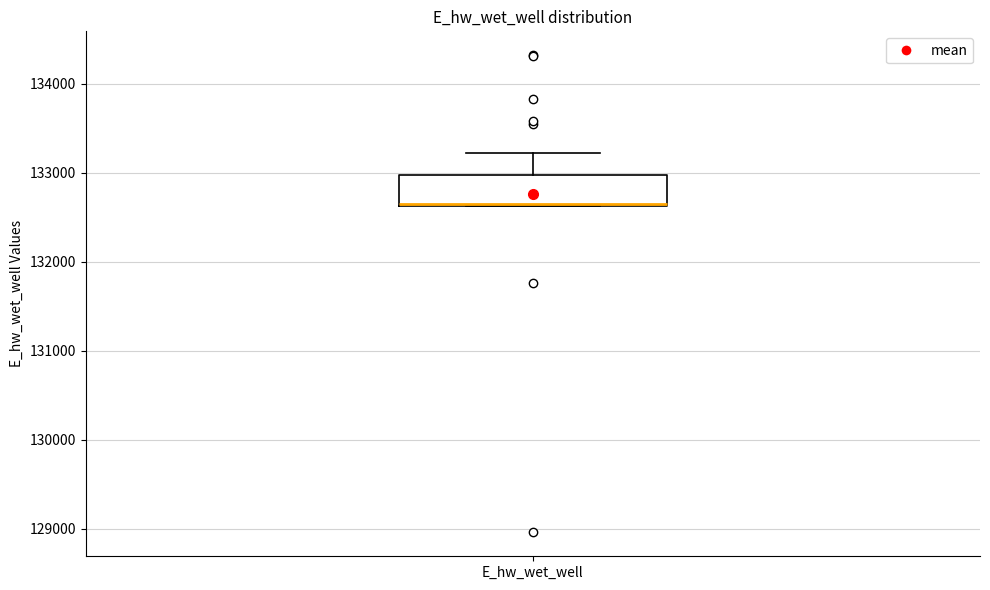

Transcribe this box plot: give where the median line is, the range the box spans, and where the two whiskers end, as read against the y-axis. The values are not printed on the chart, so give them approximately, as read against the axis.

median 132600 (drawn on the box's lower edge), box 132600 to 133000, whiskers 132600 to 133200